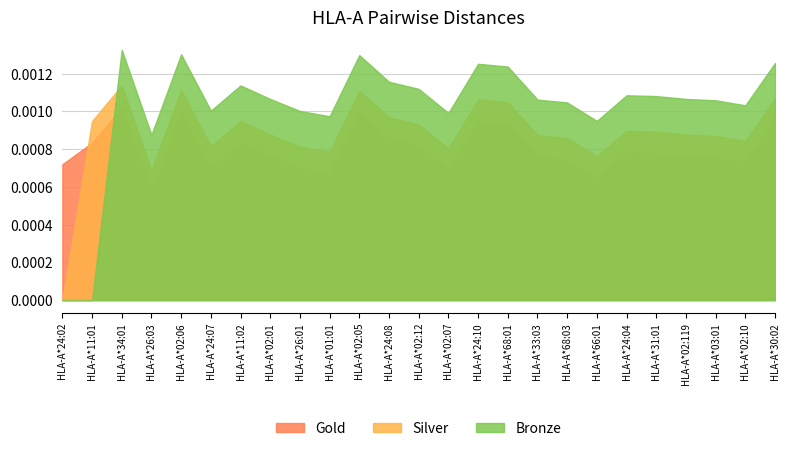

Which series has the largest range (max minus min)?

Bronze